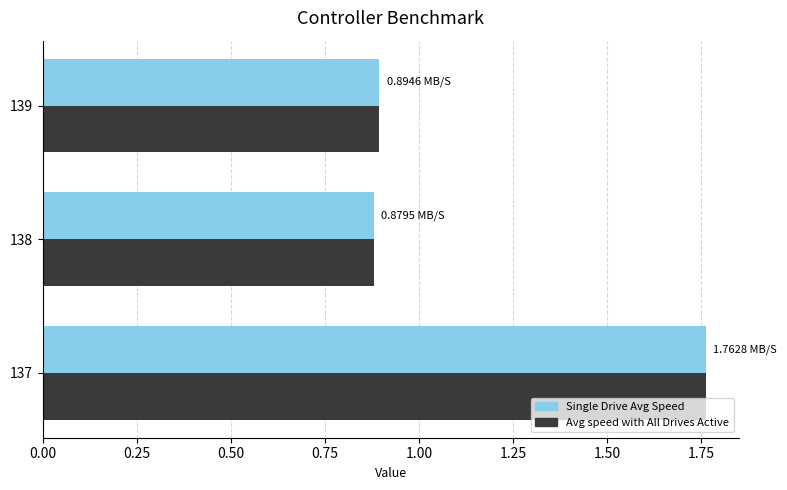

Is the value of Avg speed with All Drives Active at 139 greater than the value of Single Drive Avg Speed at 137?

No